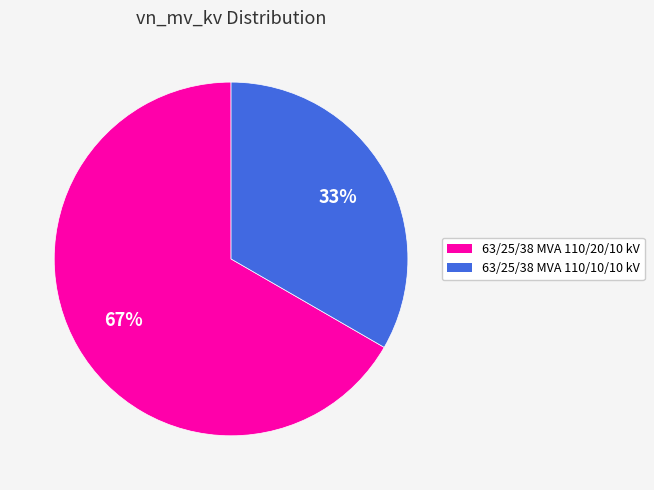

Rank the categories by value from highest to lowest.

63/25/38 MVA 110/20/10 kV, 63/25/38 MVA 110/10/10 kV